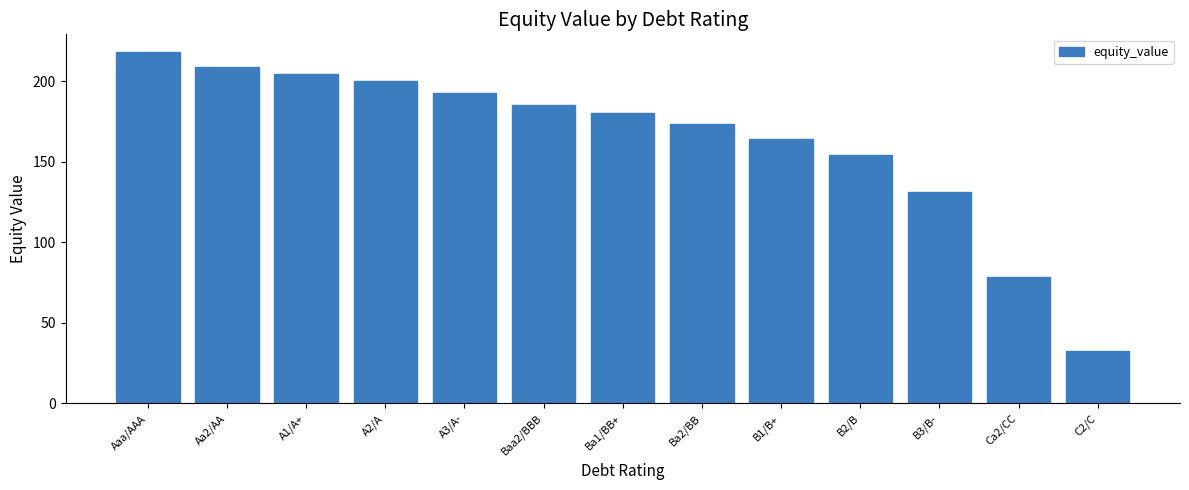

What is the maximum value shown in the chart?

218.0